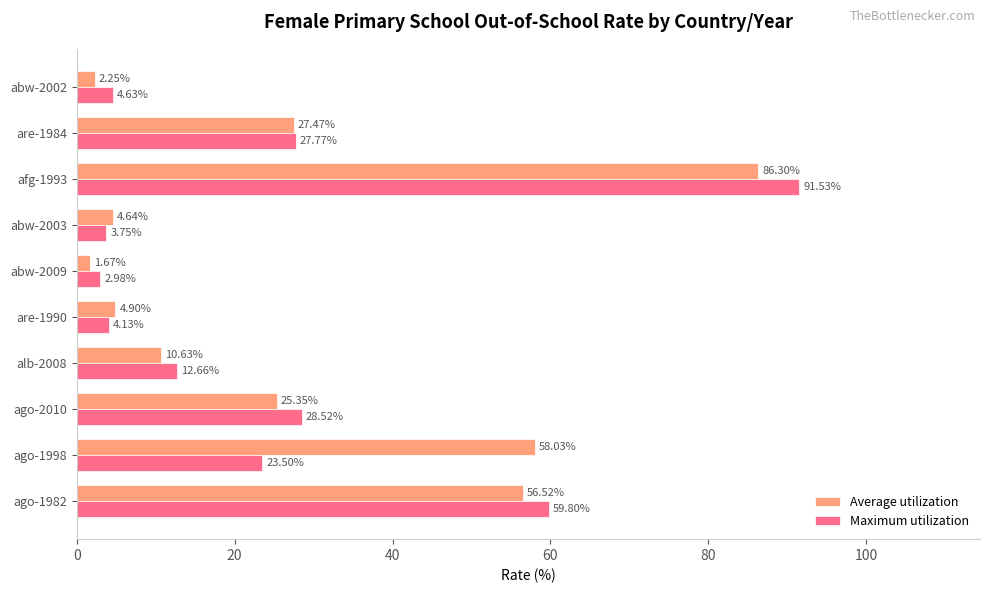

What is the difference between the maximum and minimum values in the Average utilization series?

84.6